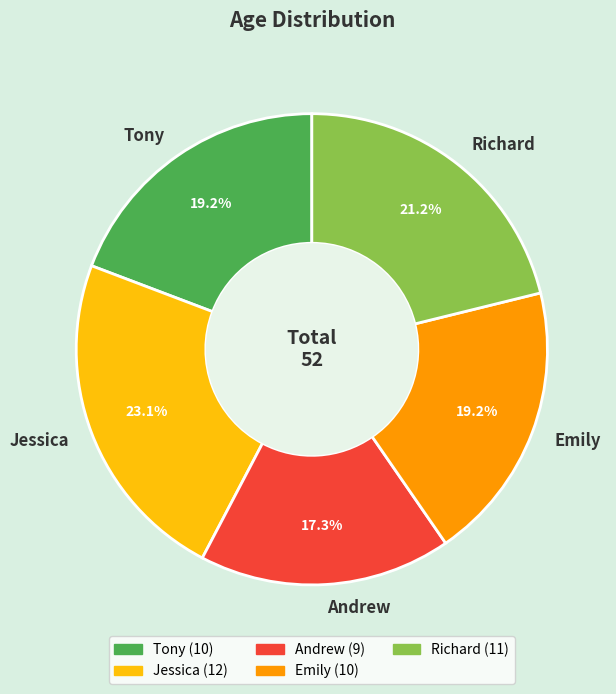

How many slices are in this pie chart?

5